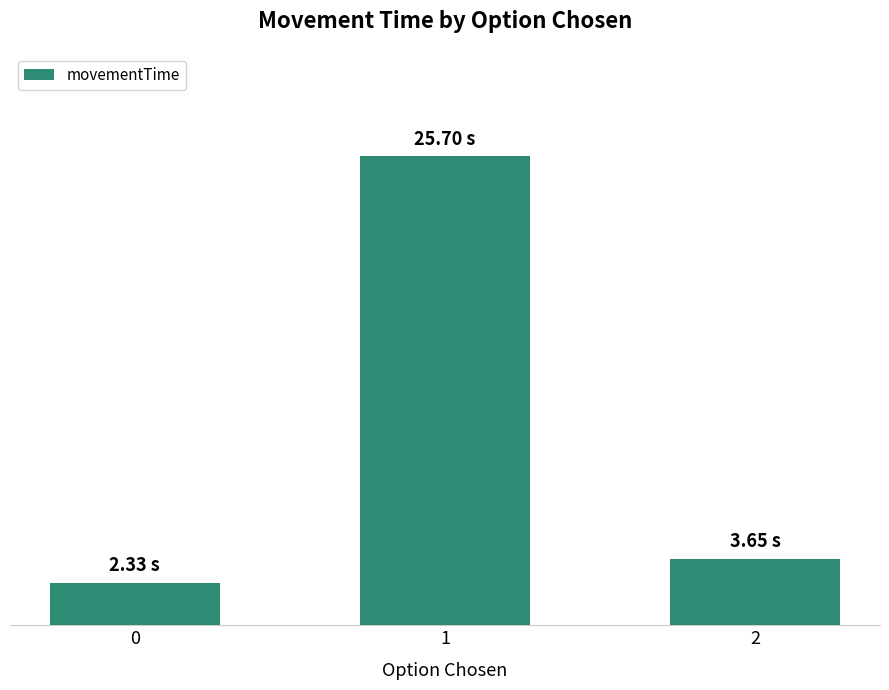

Are the bars horizontal?

No